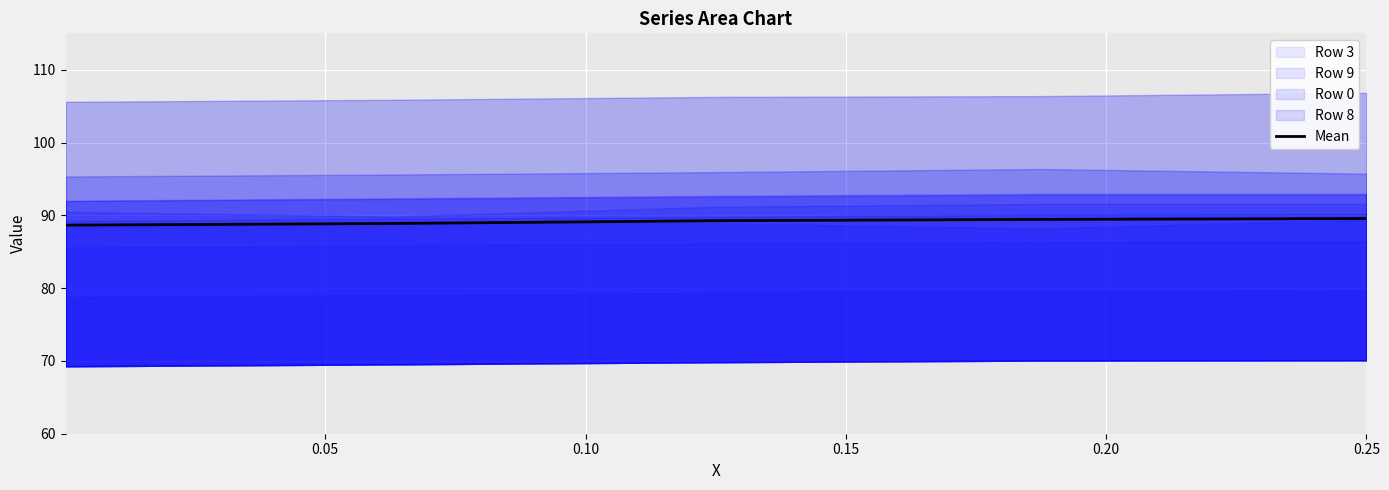

How many lines are shown in the chart?

1